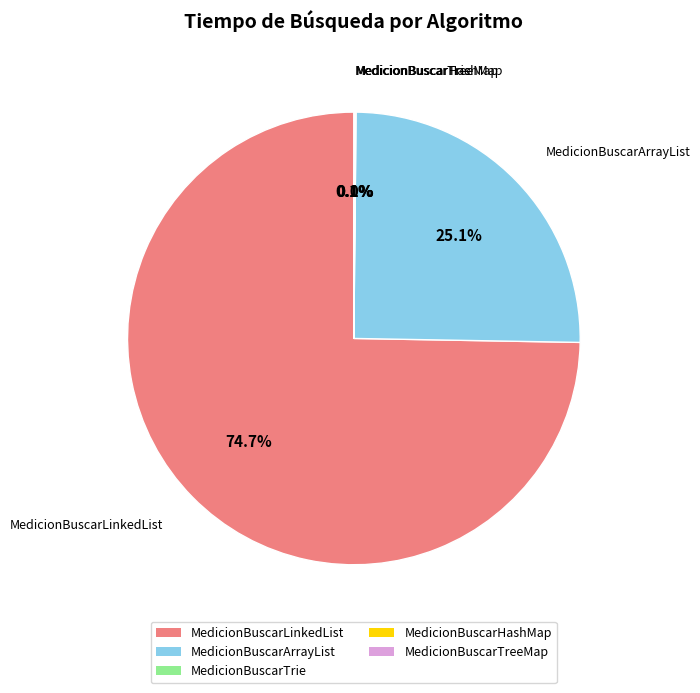

What percentage is the MedicionBuscarArrayList slice, to the nearest percent?

25%